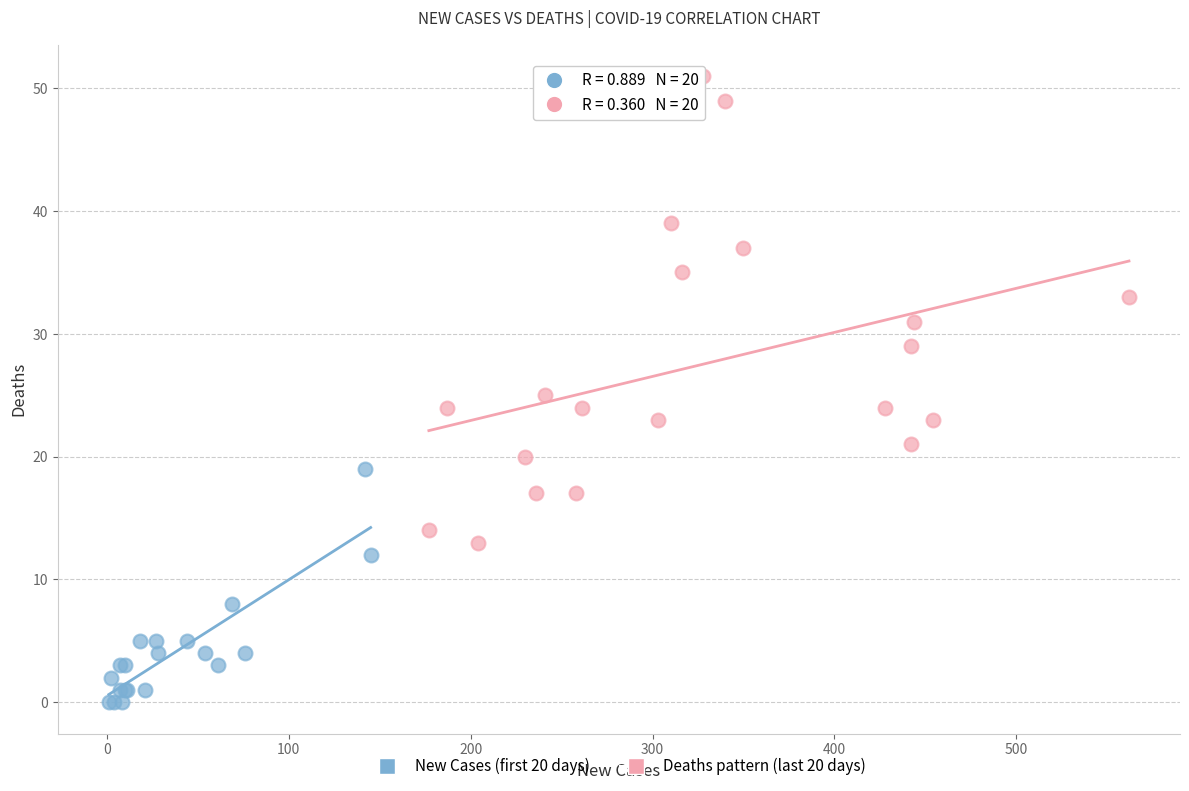

What are all the series names shown in the legend?

New Cases (first 20 days), Deaths pattern (last 20 days)